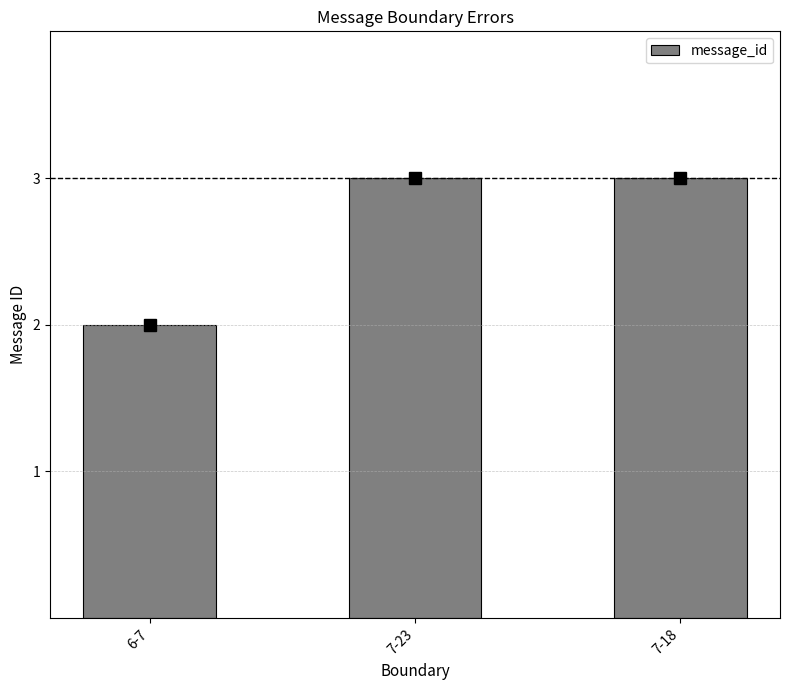

What position from the left is 6-7?

1